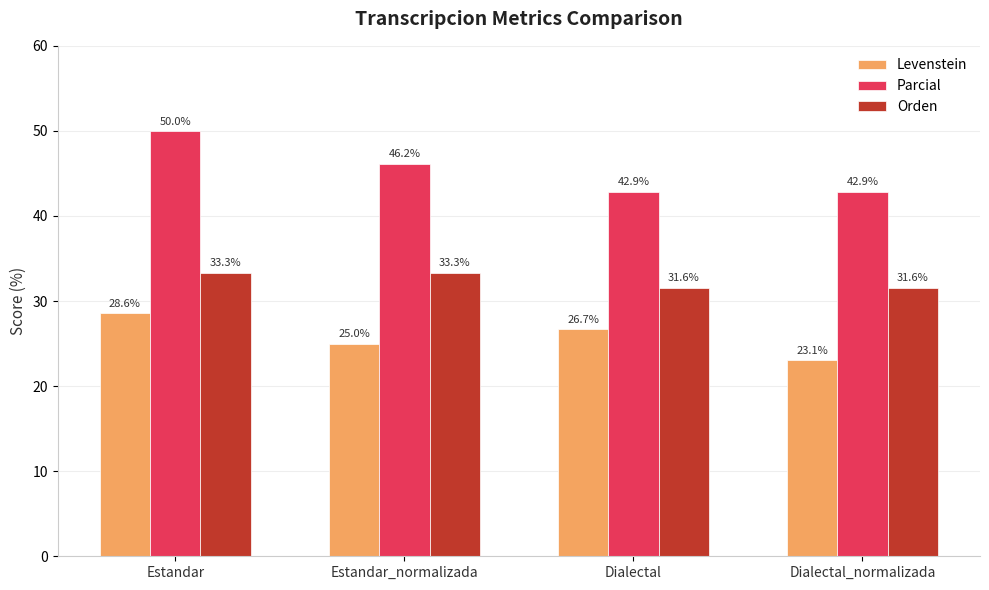

What is the highest value of the Parcial series?

50.0